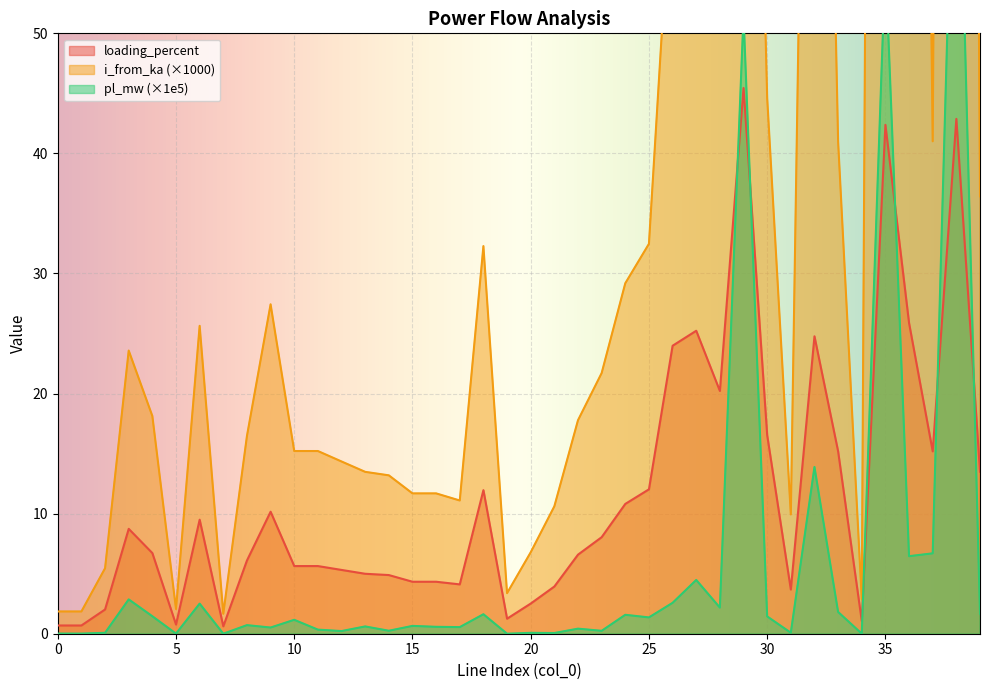

At which category is the sum across all series the highest?

38